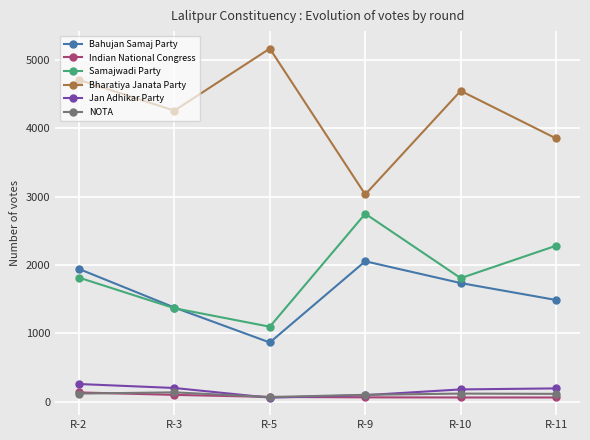

What is the value of the NOTA point at the 4th from the left?

99